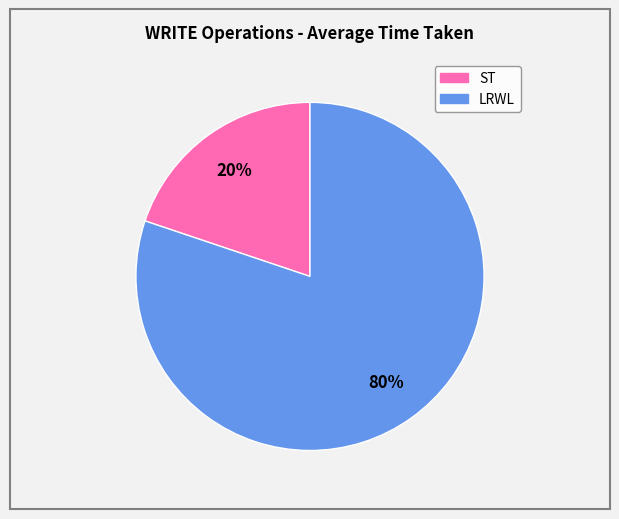

Count the number of slices in the pie.

2